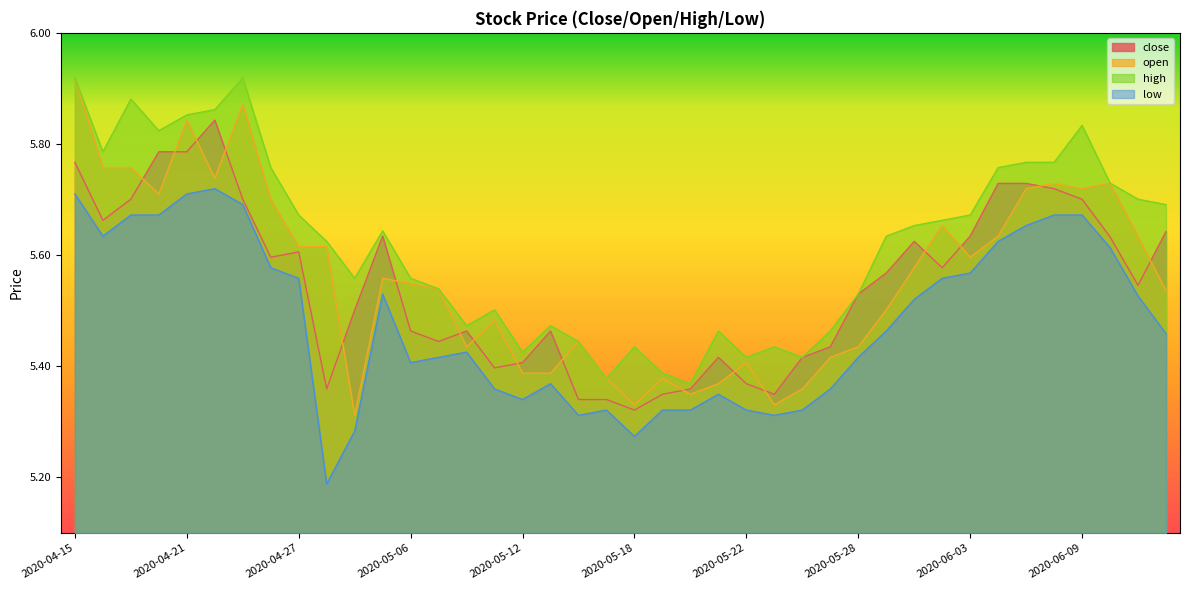

In close, how many points are lower than both neighbors (excluding endpoints)?

9